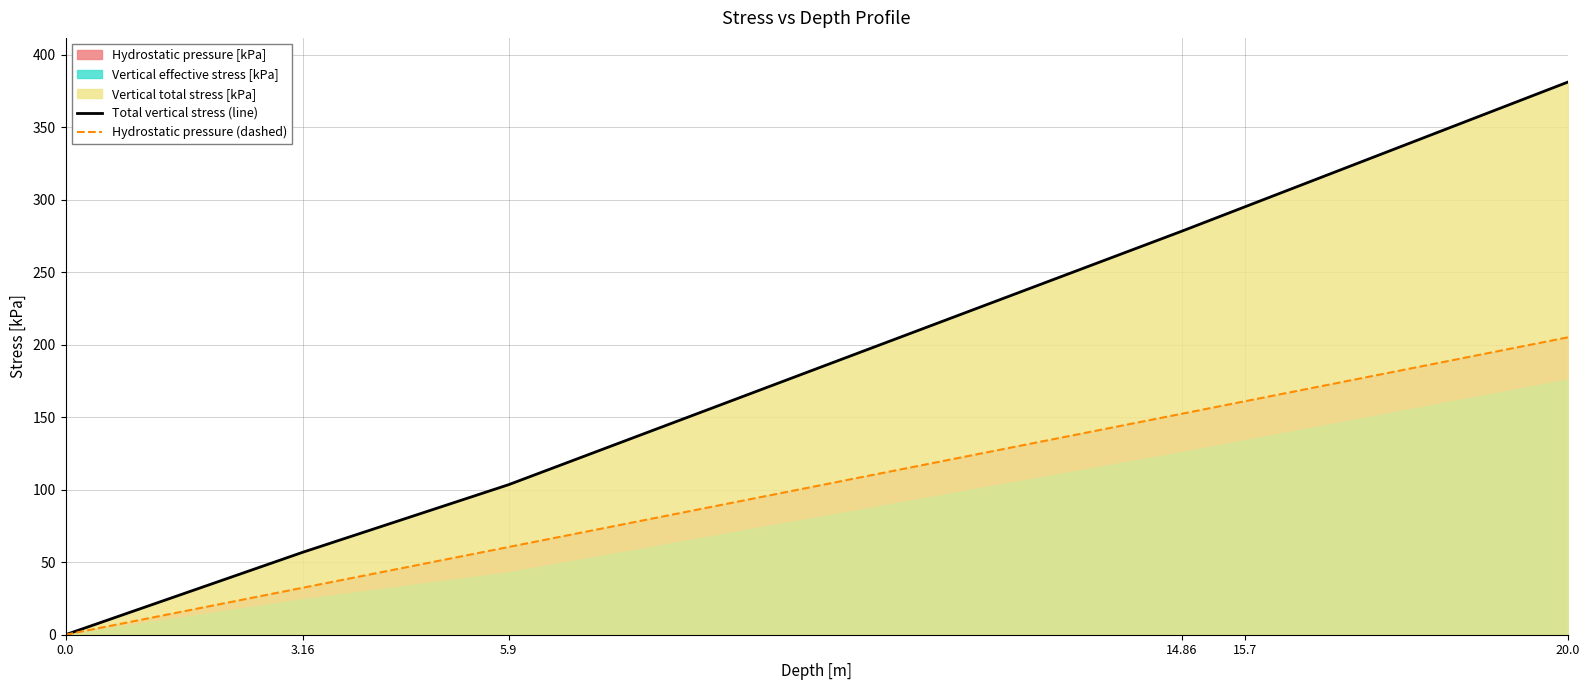

Which series has the widest spread of values?

Total vertical stress (line)